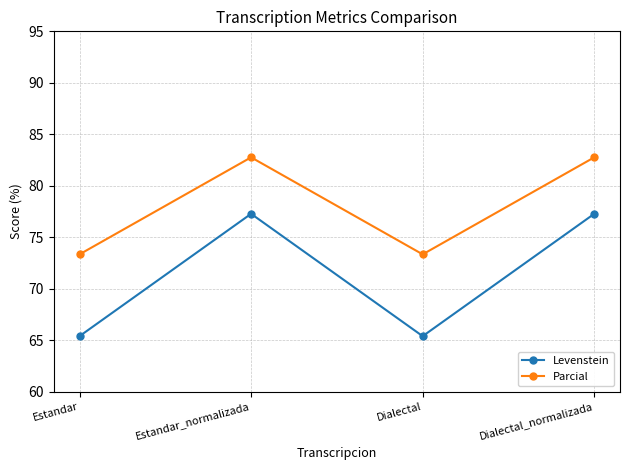

What is the approximate value of Levenstein at Estandar?

65.4